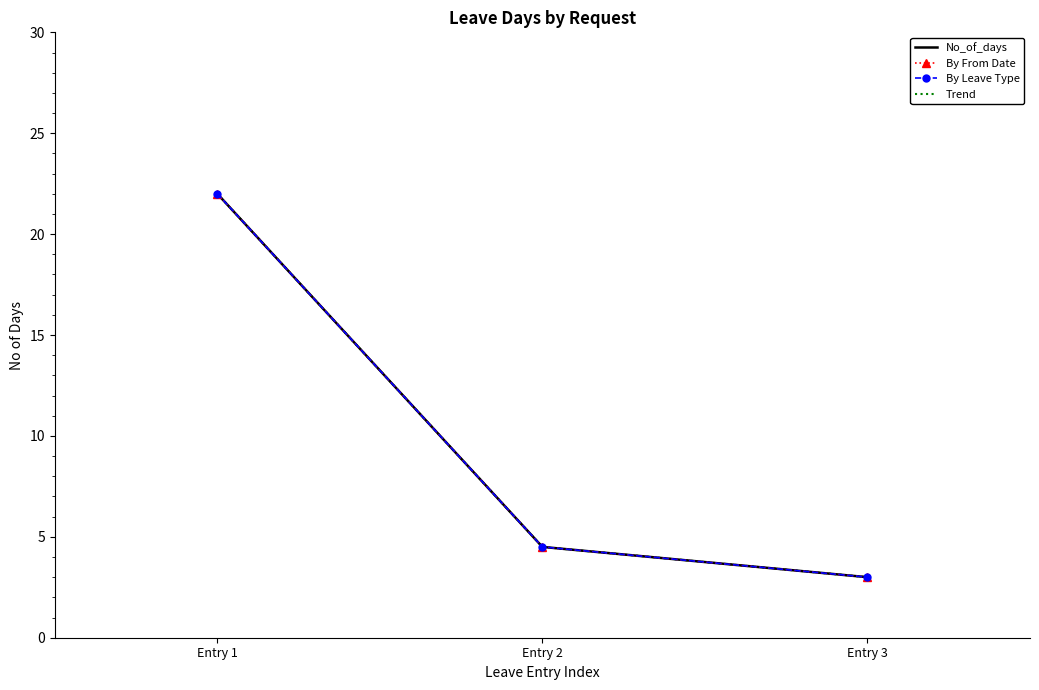

How many values in the No_of_days series are below 4?

1